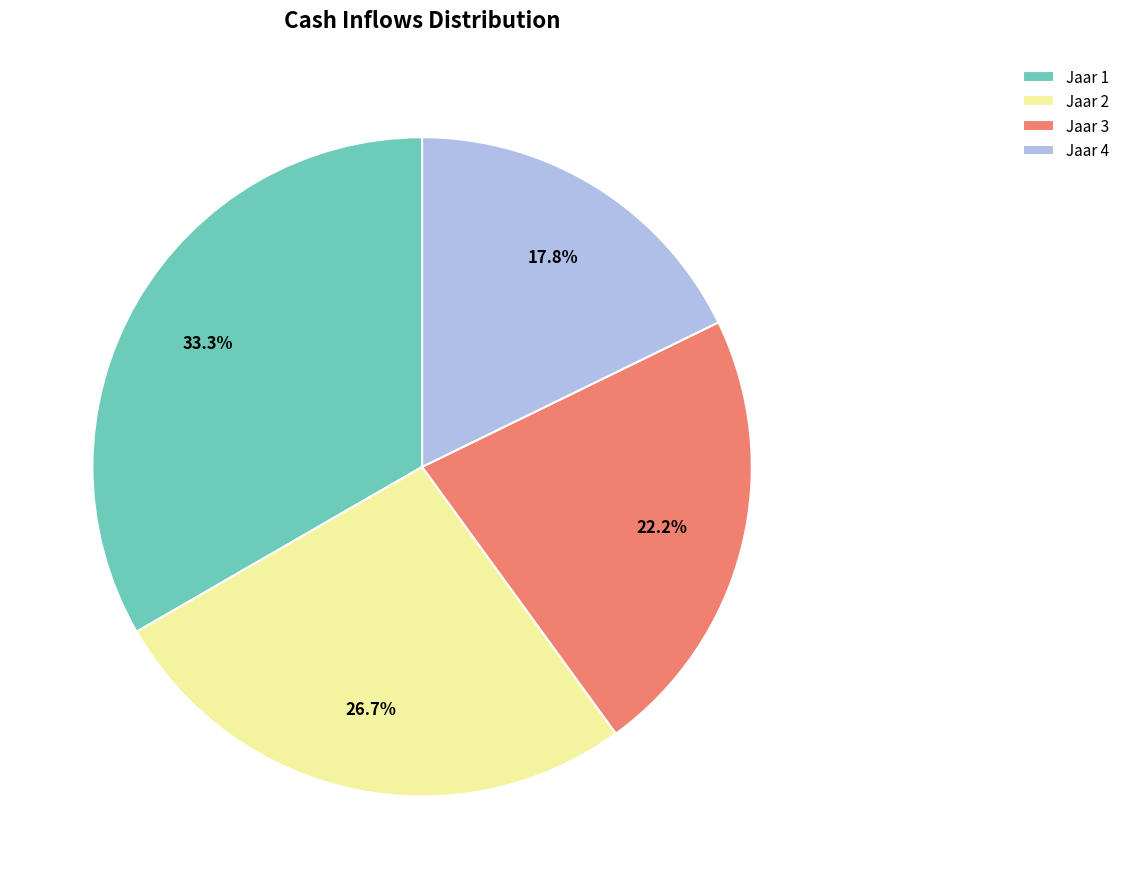

Rank the categories by value from lowest to highest.

Jaar 4, Jaar 3, Jaar 2, Jaar 1